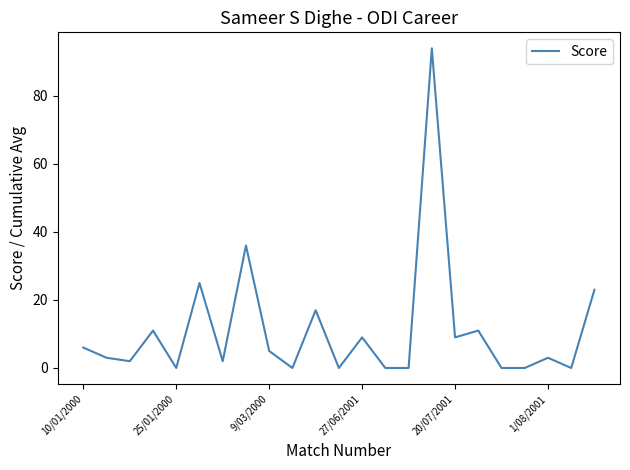

What is the difference between the maximum and minimum values?

94